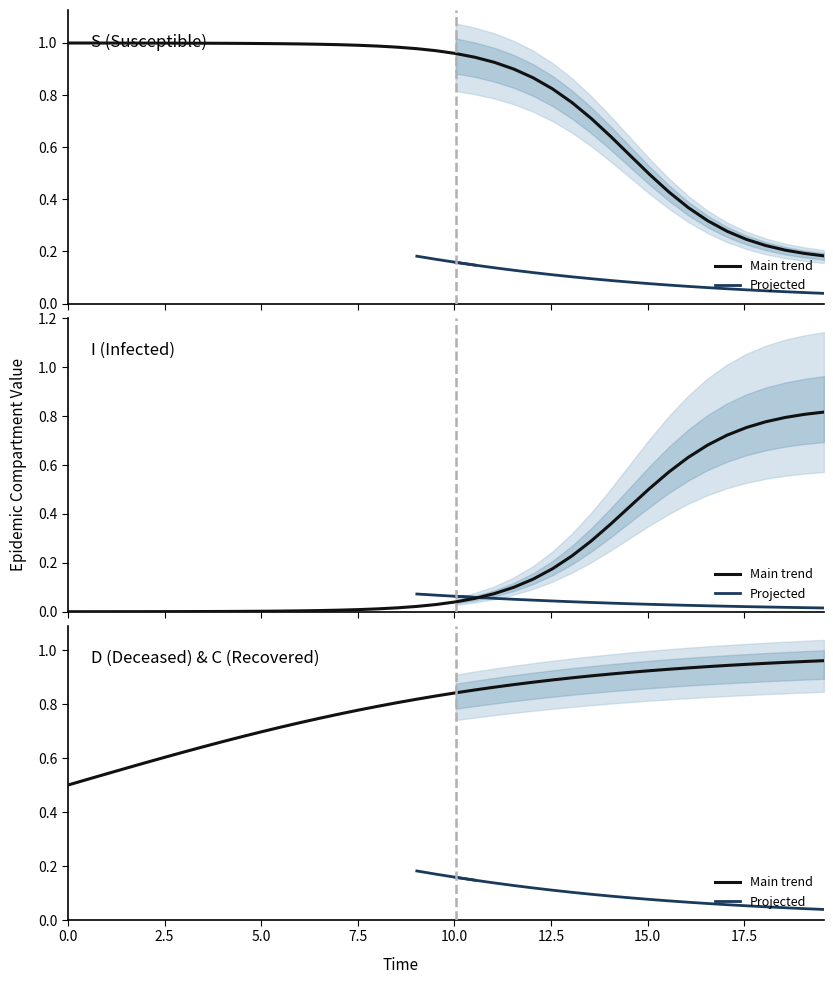

Which series has the largest range (max minus min)?

S